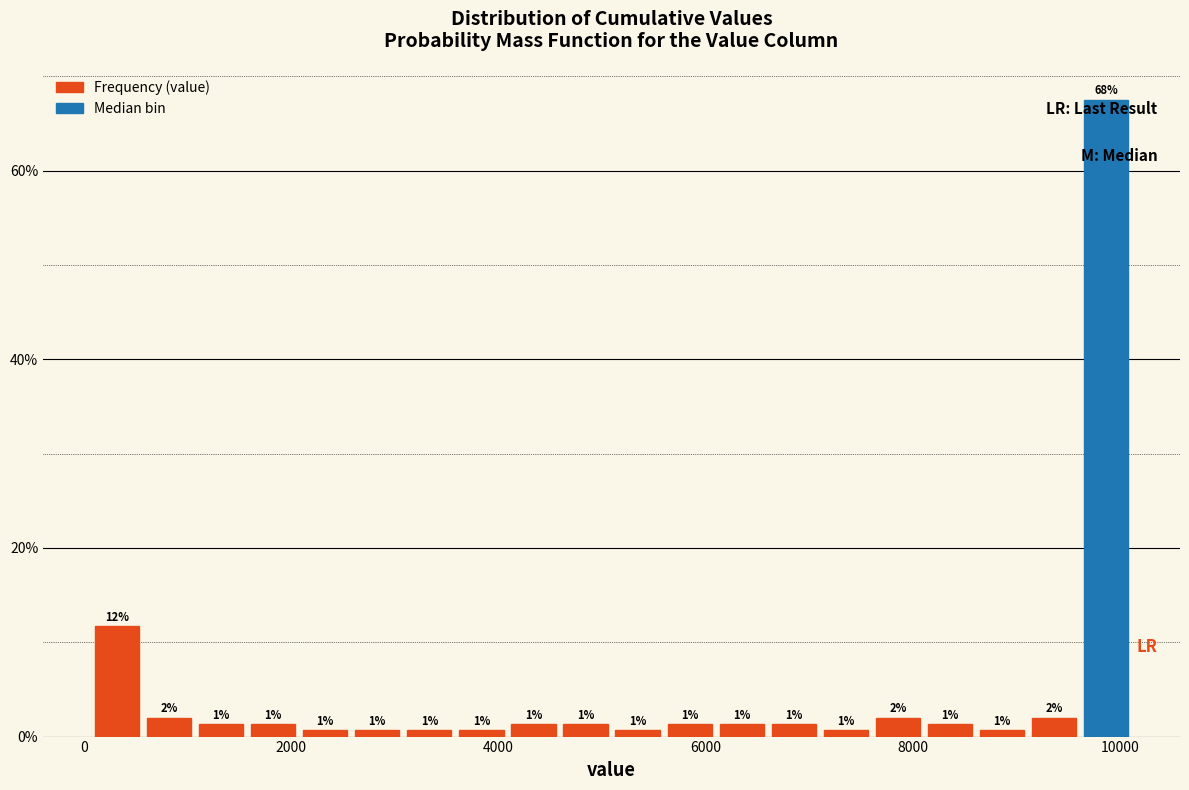

Around what value on the x-axis is the tallest bar? Give the approximate position of its centre, as read against the axis.

9800